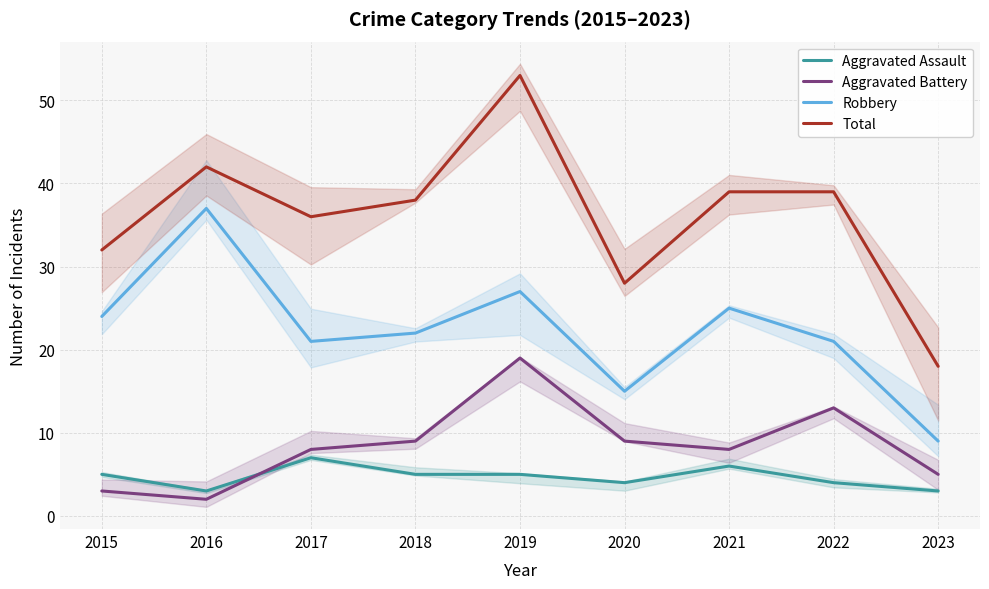

True or false: Robbery and Total intersect in this chart.

False